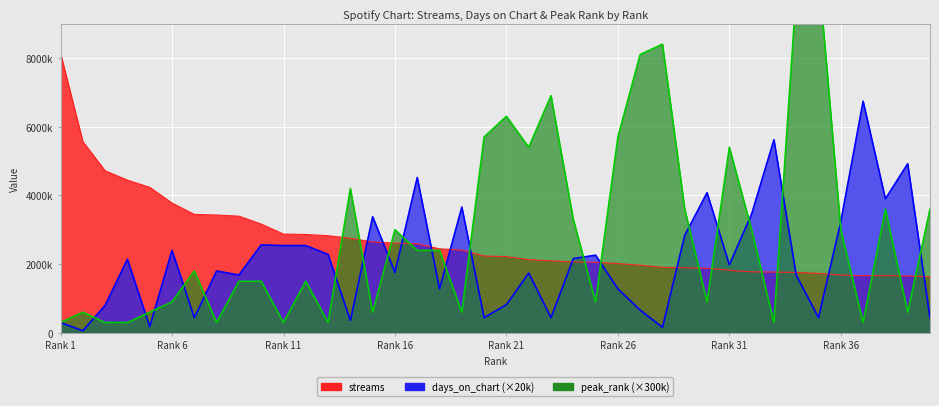

At which category does the chart reach its minimum across all series?

2